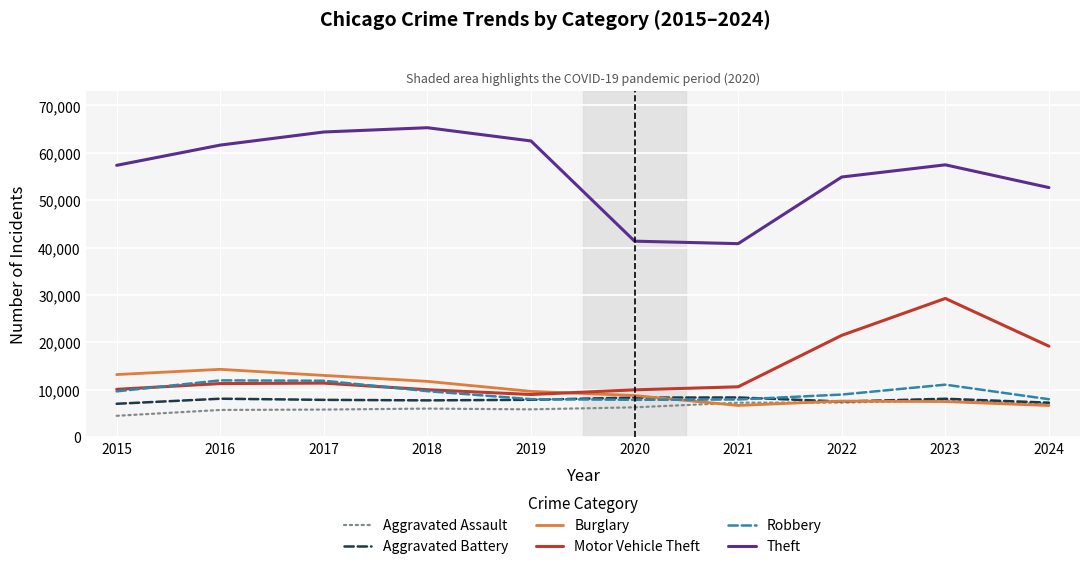

What is the difference between the maximum and second lowest values in the Theft series?

23948